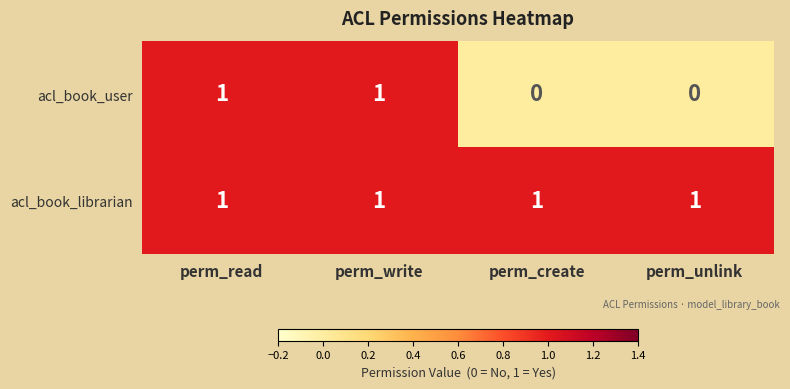

What is the total value across all series at perm_write?

2